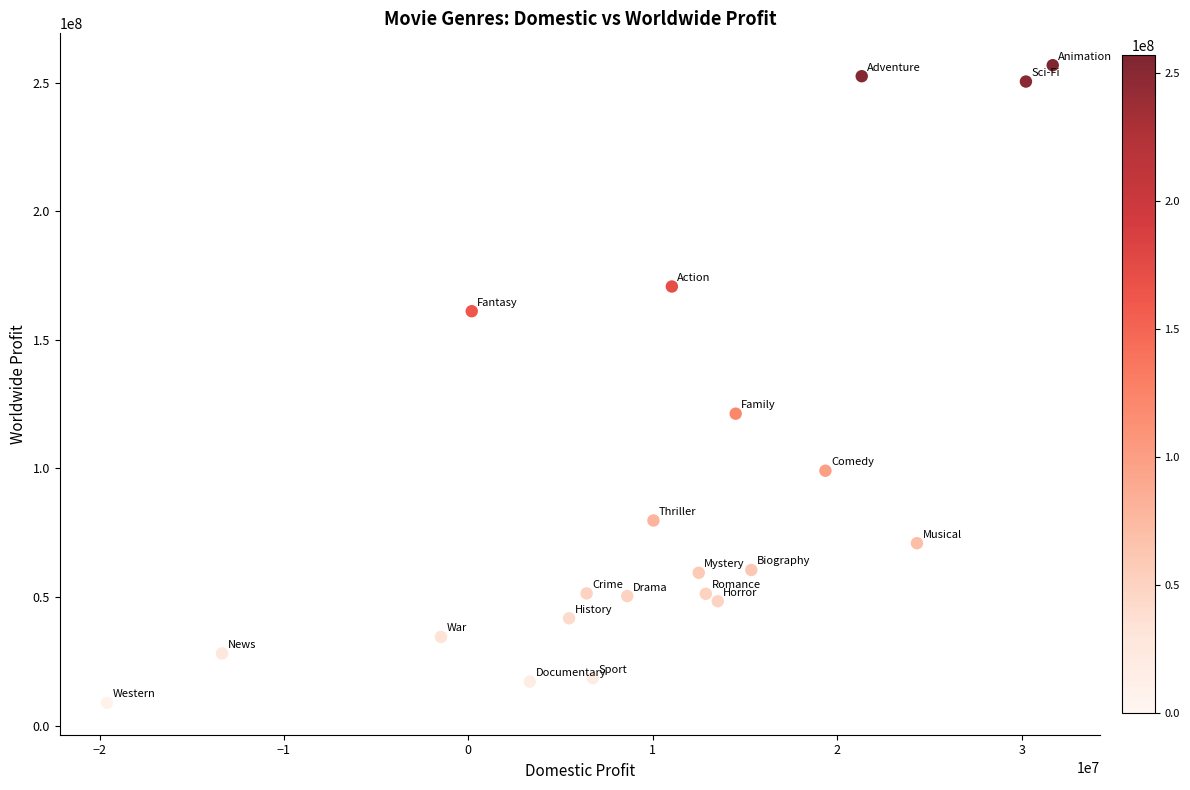

What is the range of X values (max minus min)?

51283152.3